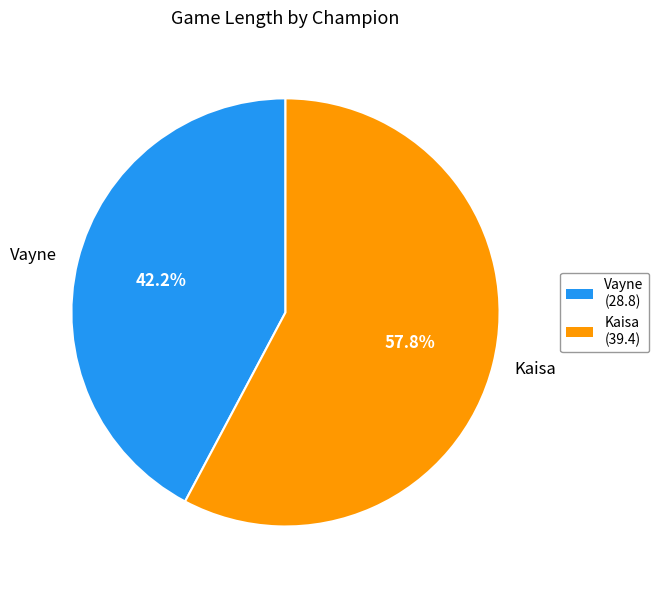

How much of the chart is everything except Vayne?

57.8%